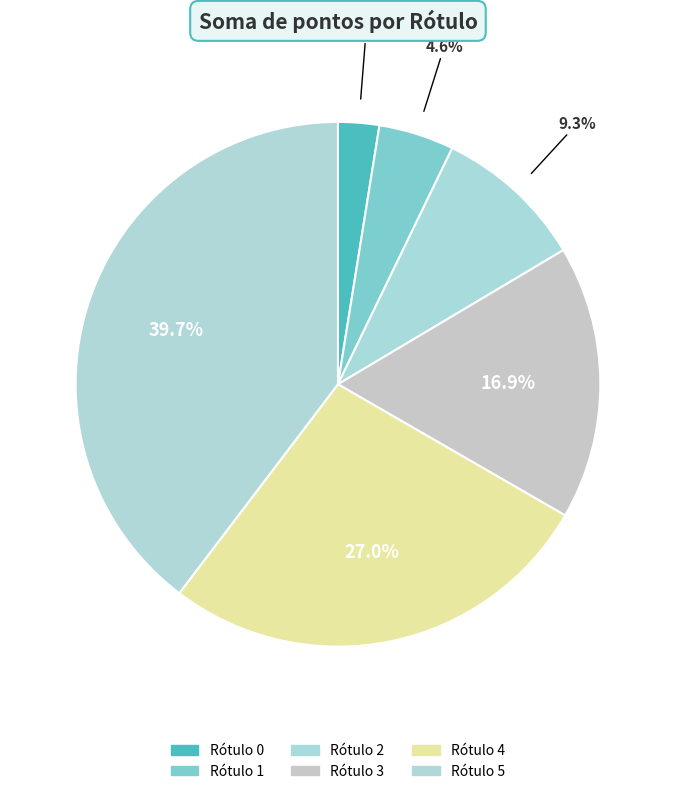

How many segments does this pie chart have?

6